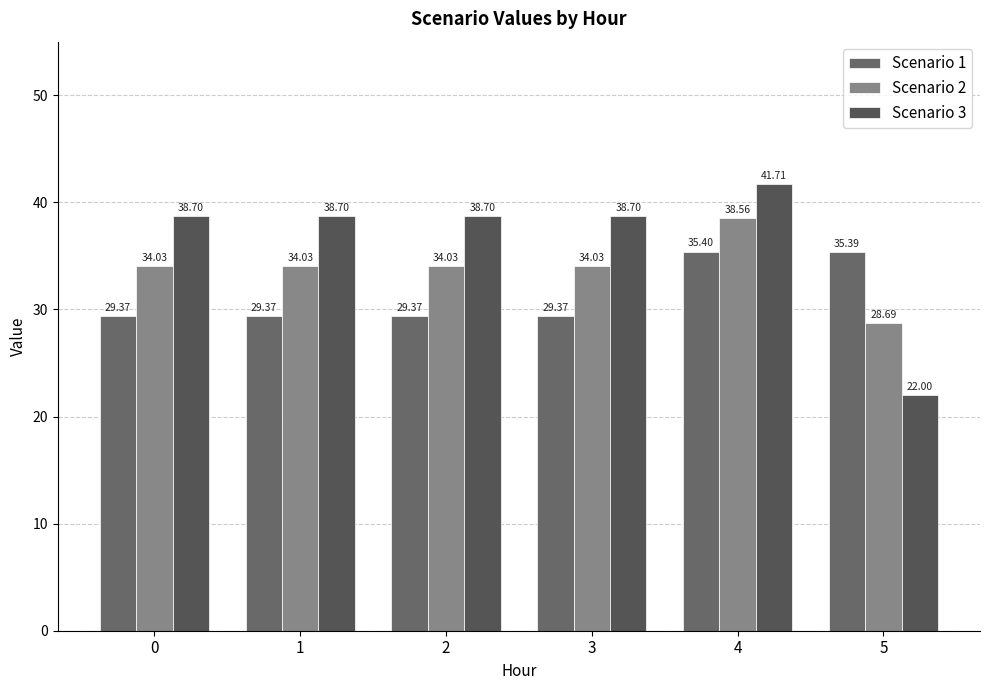

At which category does the chart reach its peak across all series?

4